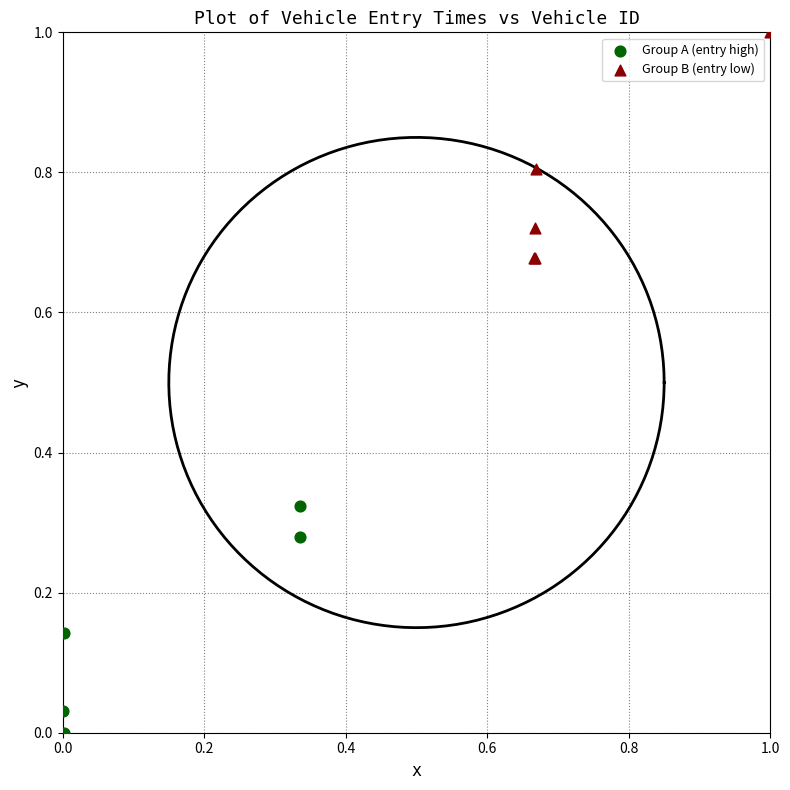

What are all the series names shown in the legend?

Group A (entry high), Group B (entry low)